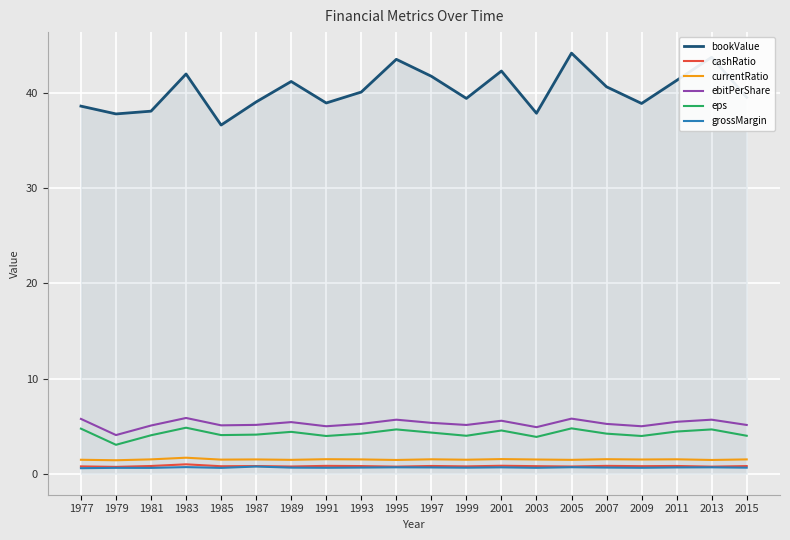

True or false: currentRatio and cashRatio intersect in this chart.

False